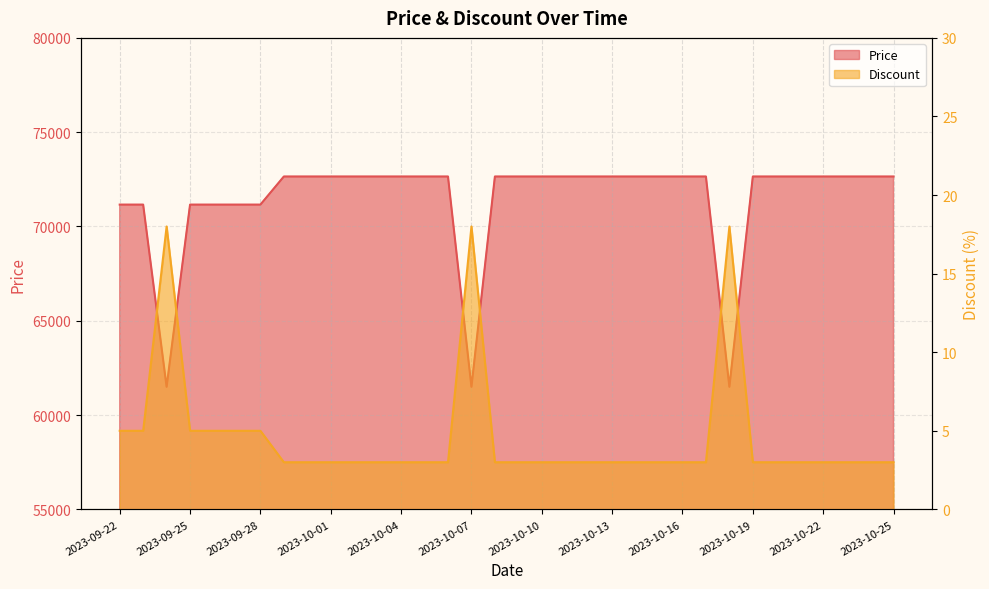

What is the minimum value for Discount?

3